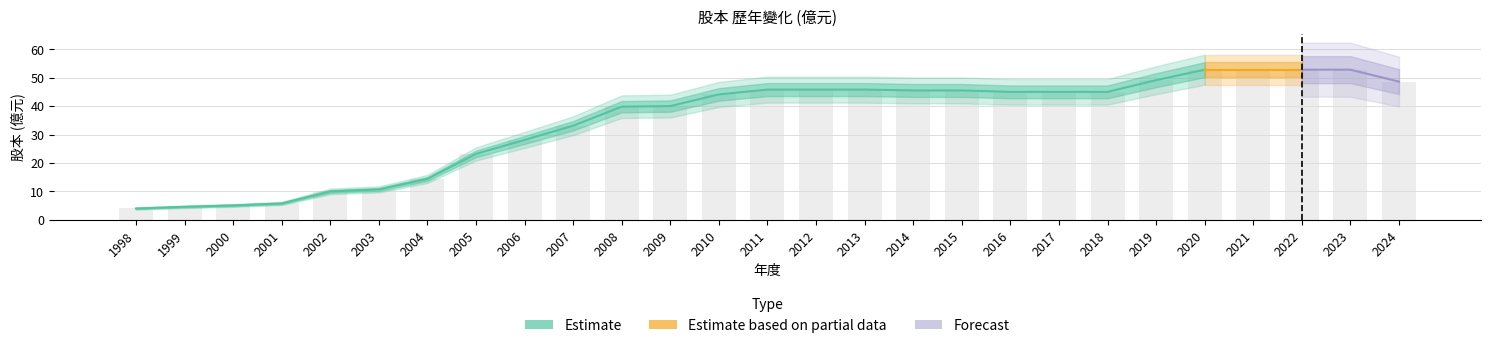

Reading left to right, list all the values displayed in this chart.

4.0	4.6	5.1	5.8	10.0	10.7	14.4	23.2	28.1	33.1	39.8	40.0	44.1	45.8	45.8	45.8	45.5	45.5	45.0	45.0	45.0	49.1	52.8	52.8	52.8	52.8	48.6